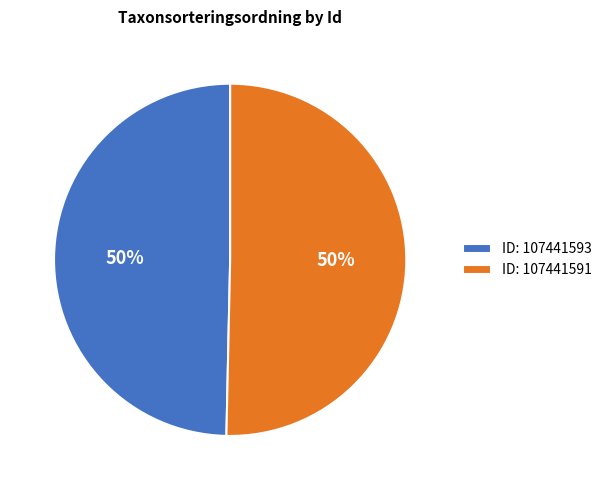

Count the number of slices in the pie.

2